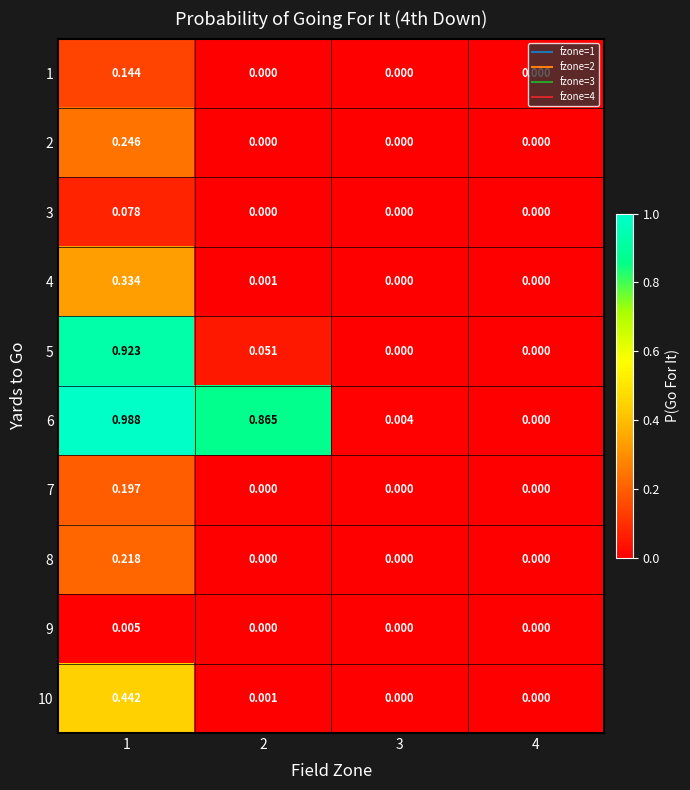

Is the value of 9 at 1 greater than the value of 5 at 4?

Yes